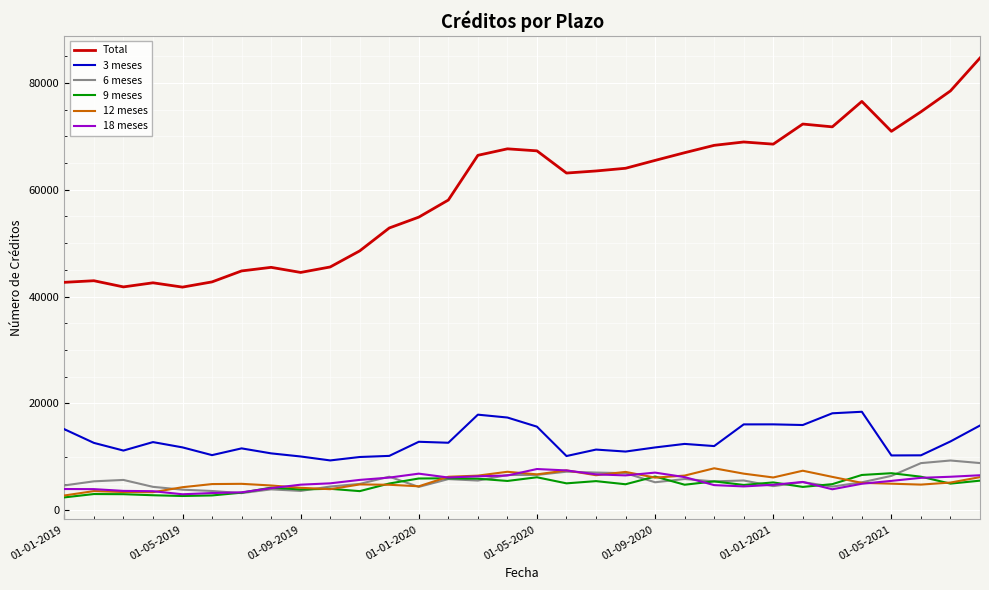

True or false: 6 meses and Total intersect in this chart.

False